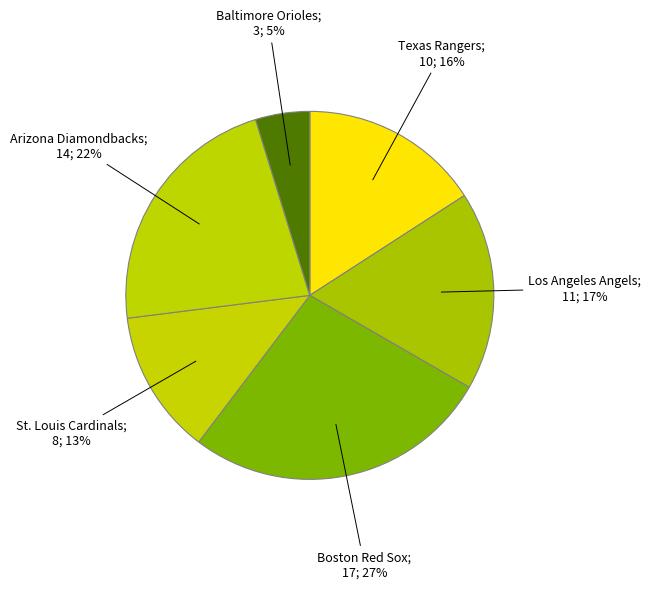

How many slices are in this pie chart?

6